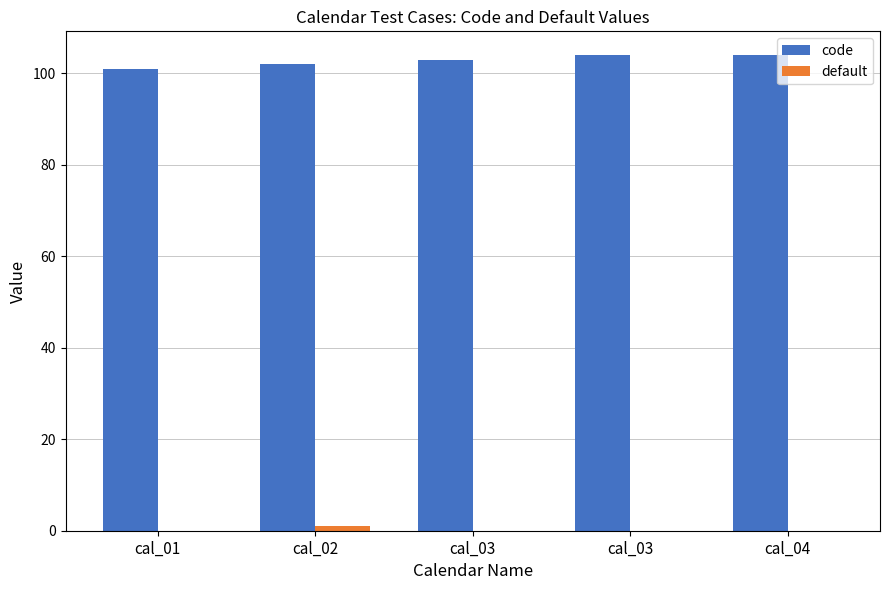

Between cal_03 and cal_03, which is larger?

cal_03